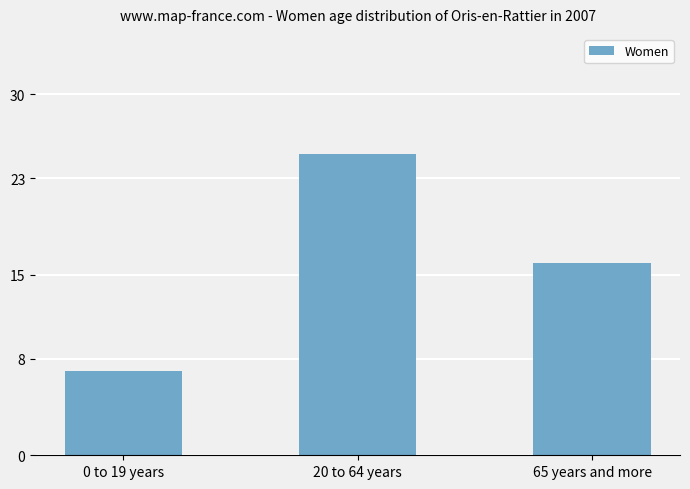

What is the label of the 2nd bar from the right?

20 to 64 years